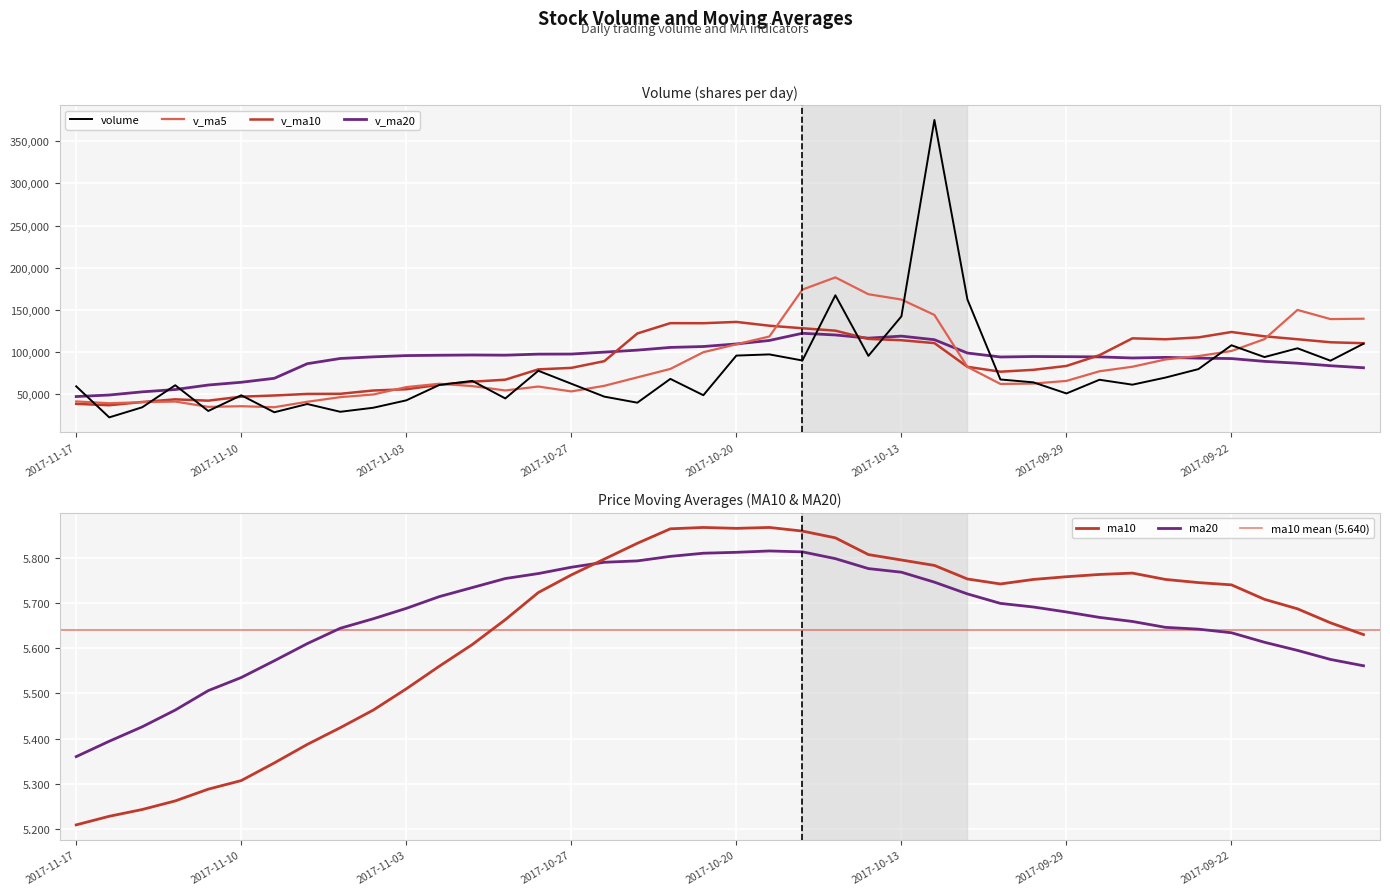

Is the value of volume at 2017-10-31 greater than the value of v_ma10 at 2017-11-15?

Yes